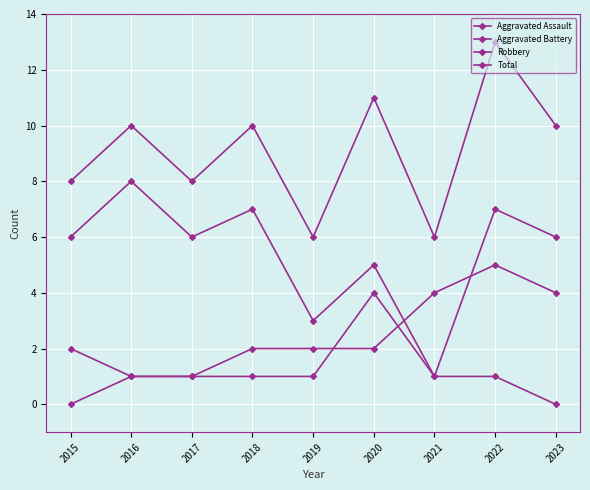

Is this an area chart (filled region under the line)?

No